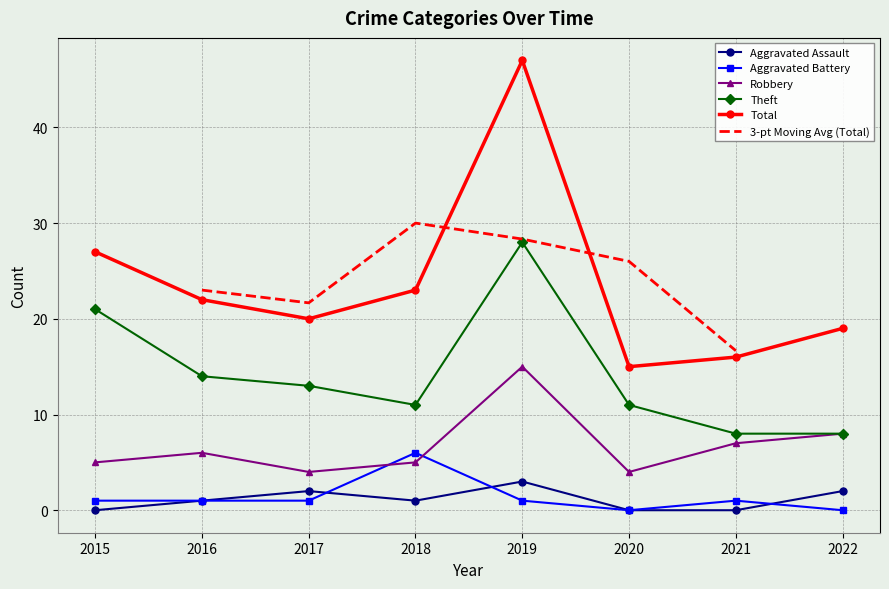

Which series changed the most between 2021 and 2022?

Total